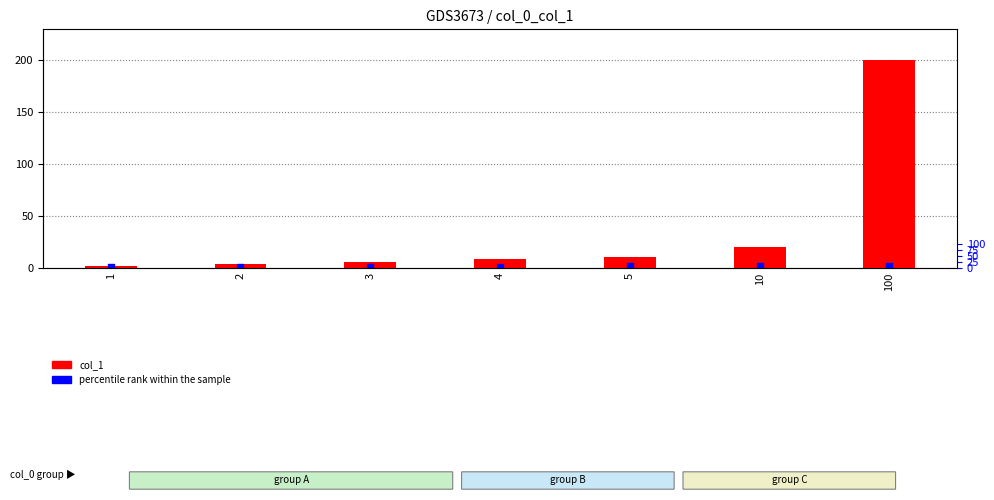

Is the value of percentile rank within the sample at 5 greater than the value of col_1 at 4?

No